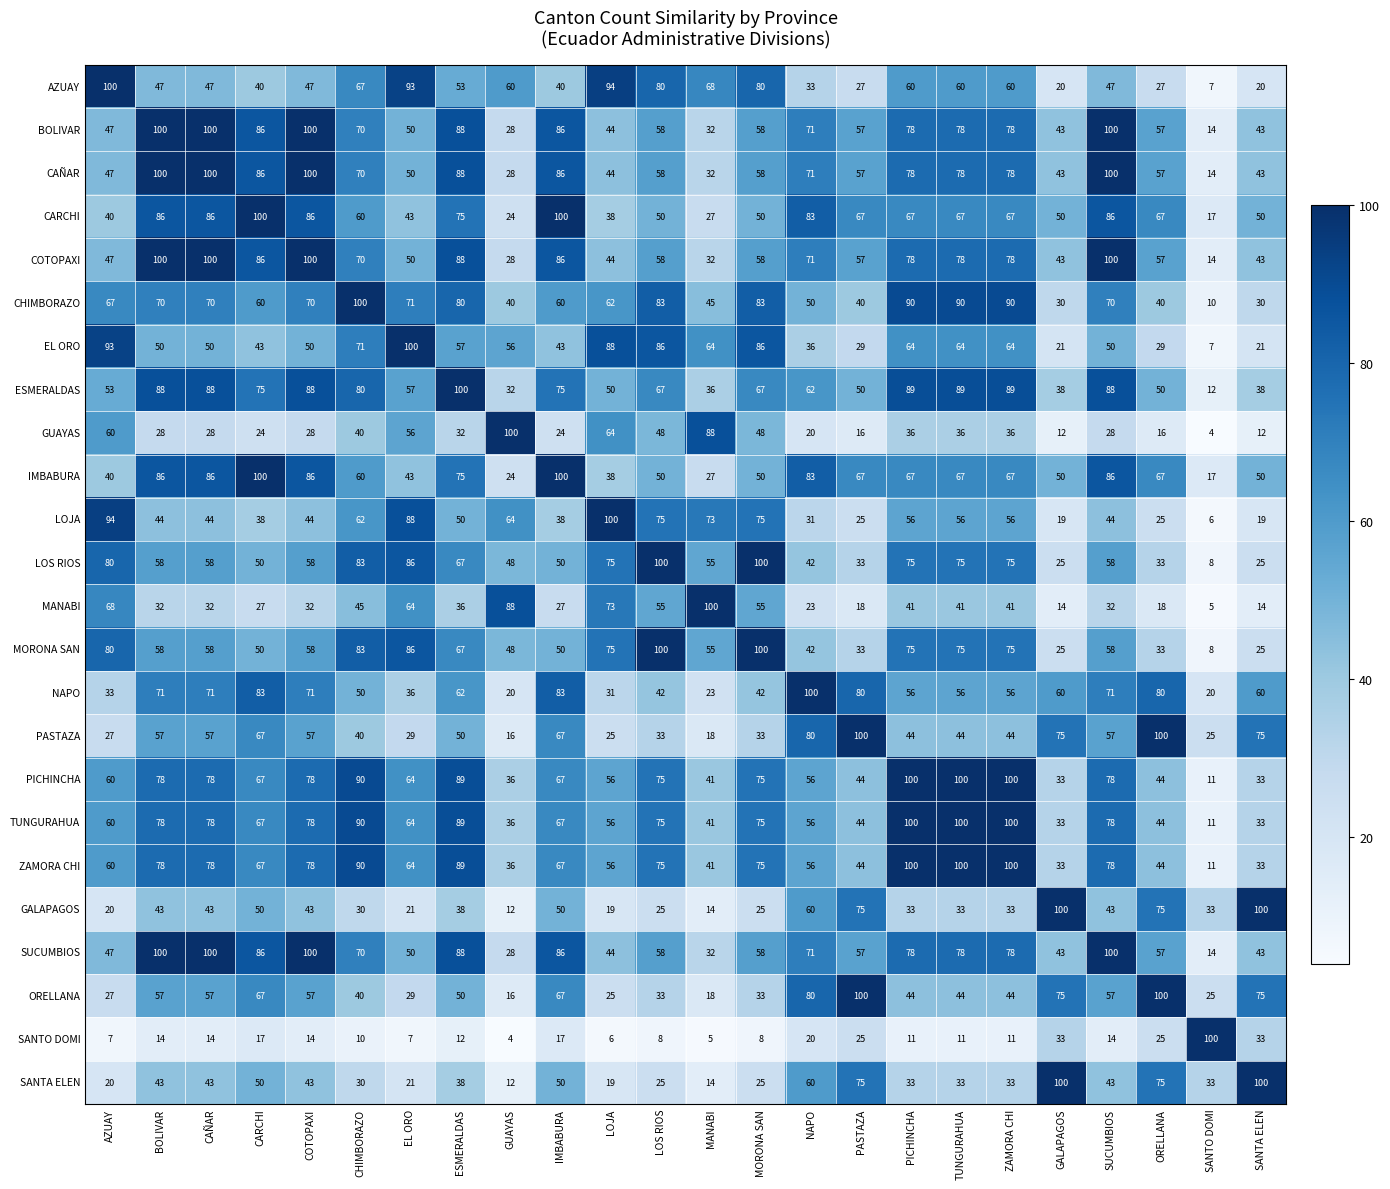

What is the minimum value for CARCHI?

17